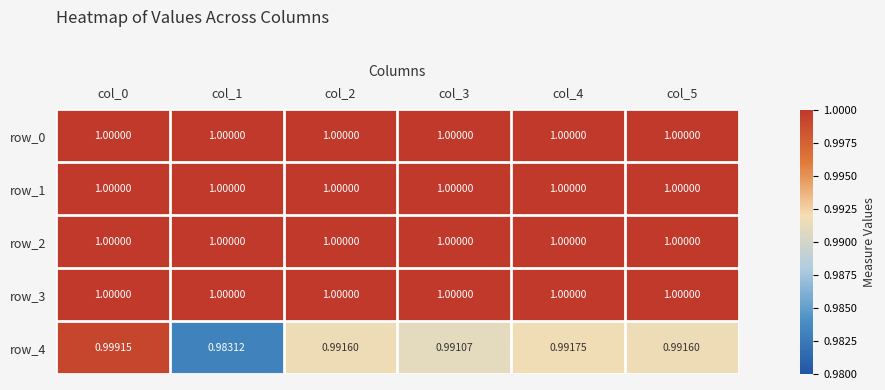

Reading left to right, list all the values displayed in this chart.

row_0: col_0=1.0	col_1=1.0	col_2=1.0	col_3=1.0	col_4=1.0	col_5=1.0
row_1: col_0=1.0	col_1=1.0	col_2=1.0	col_3=1.0	col_4=1.0	col_5=1.0
row_2: col_0=1.0	col_1=1.0	col_2=1.0	col_3=1.0	col_4=1.0	col_5=1.0
row_3: col_0=1.0	col_1=1.0	col_2=1.0	col_3=1.0	col_4=1.0	col_5=1.0
row_4: col_0=1.0	col_1=1.0	col_2=1.0	col_3=1.0	col_4=1.0	col_5=1.0